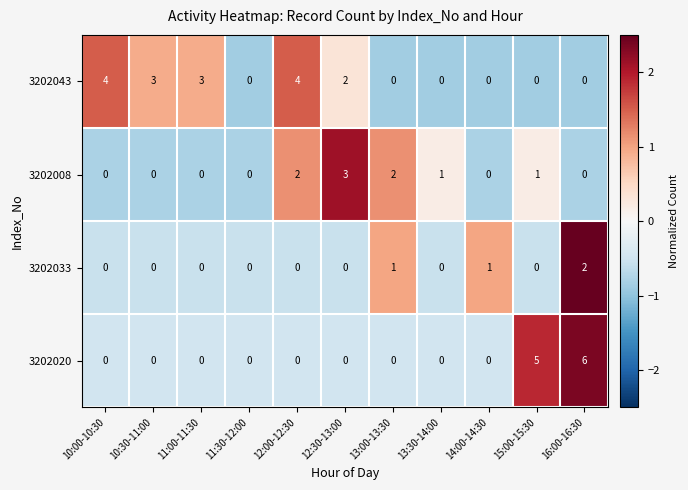

What is the greatest value displayed?

6